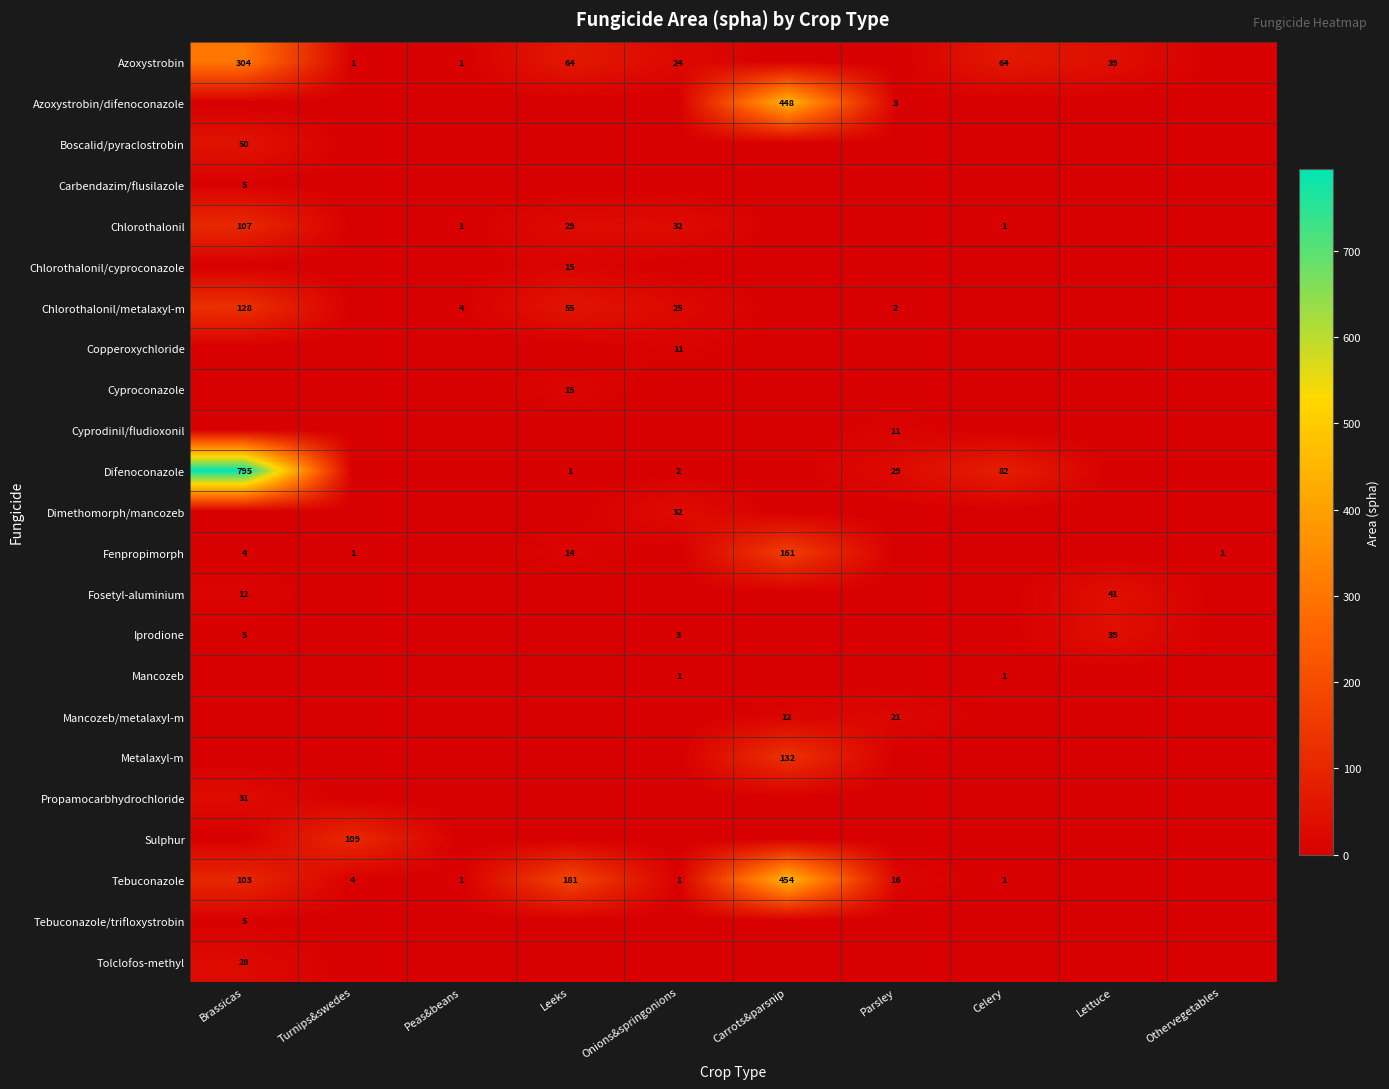

The Difenoconazole series shows 111 at Celery. True or false?

False